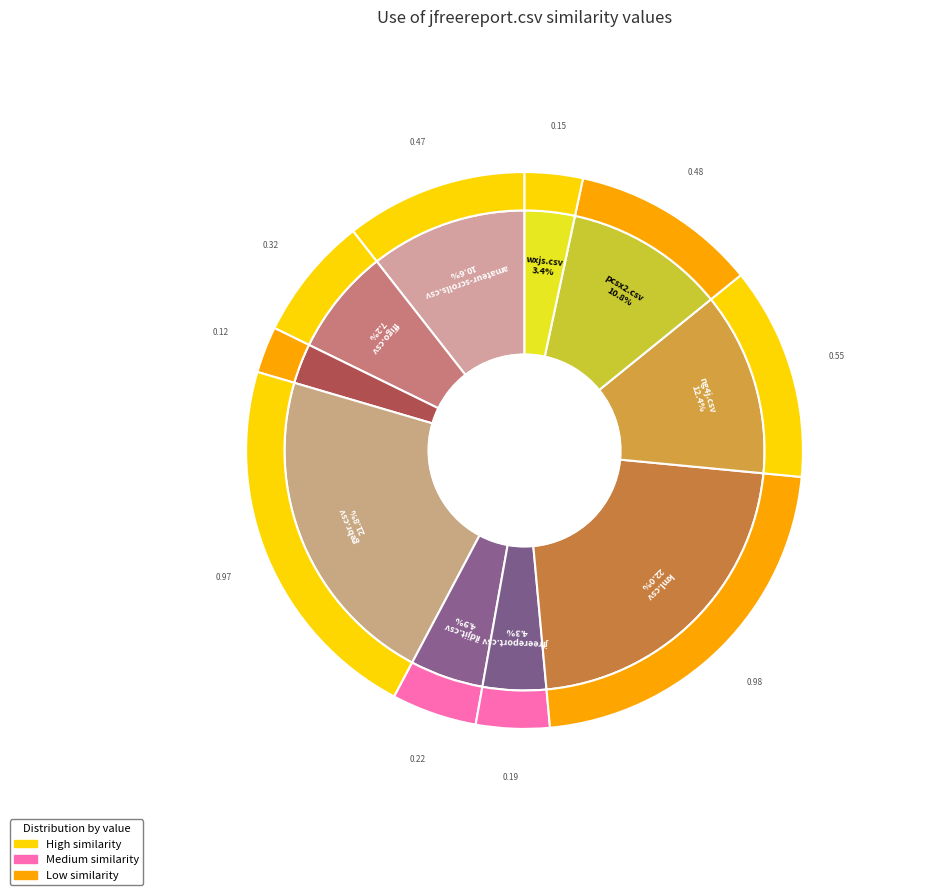

Does any single category account for the majority?

No